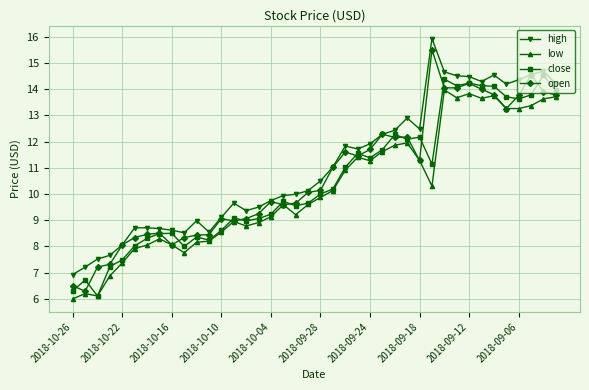

What is the value of the close point at the 32nd from the left?

14.1